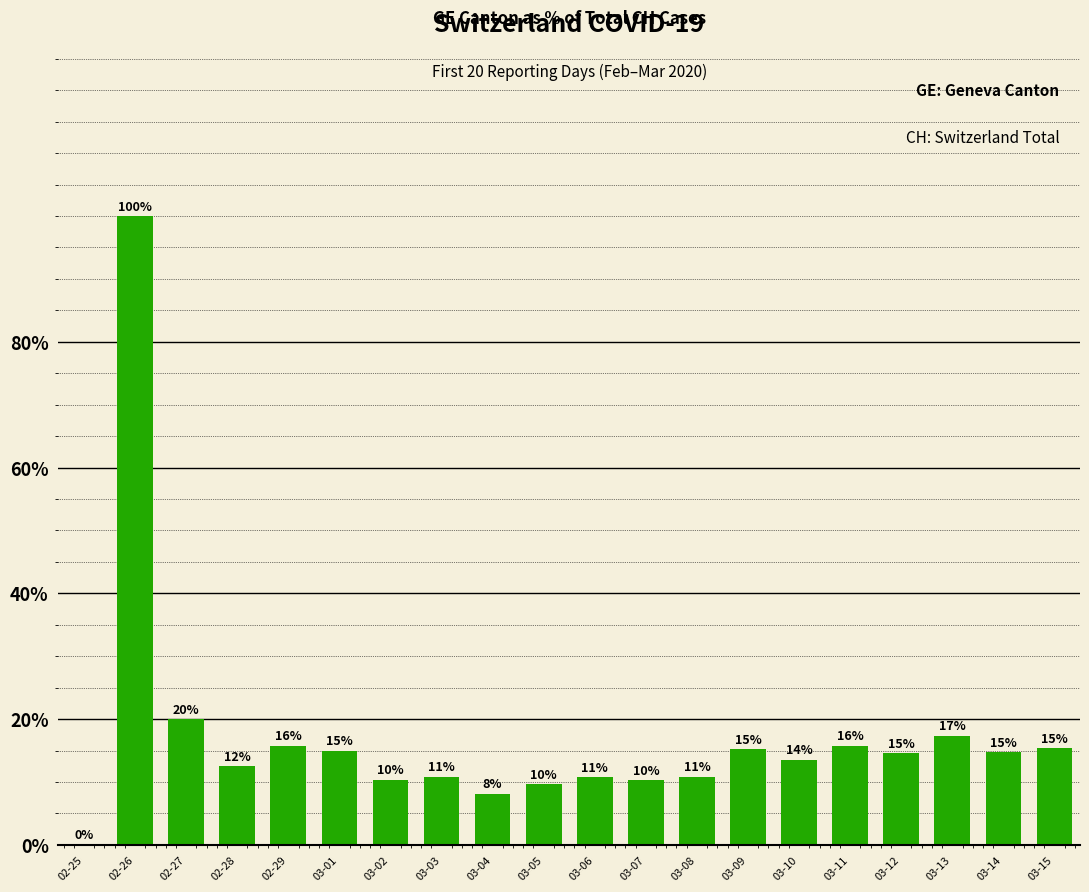

What is the difference between the second highest and minimum values?

20.0